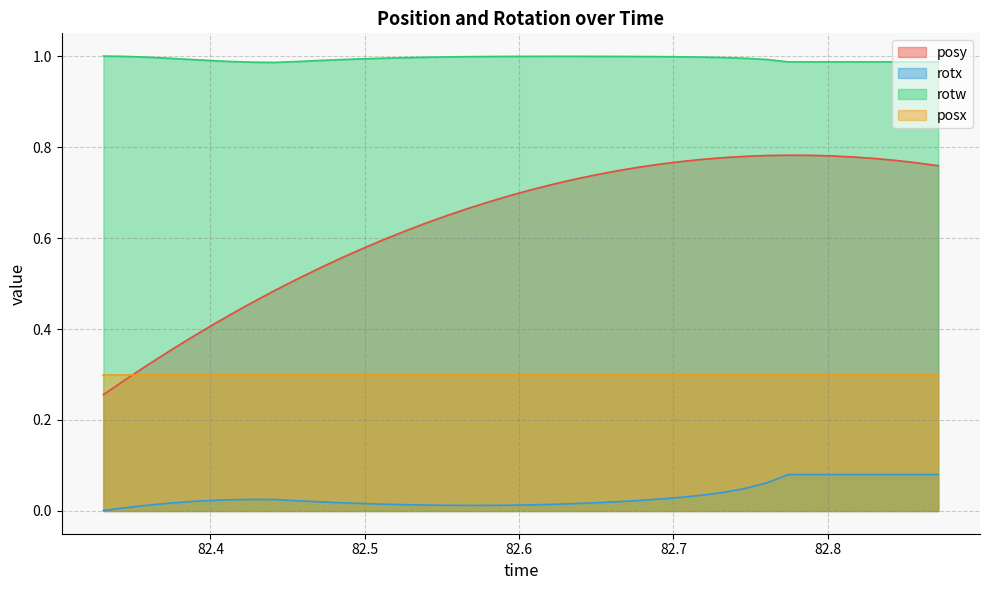

What is the sum of all posy values?

25.3